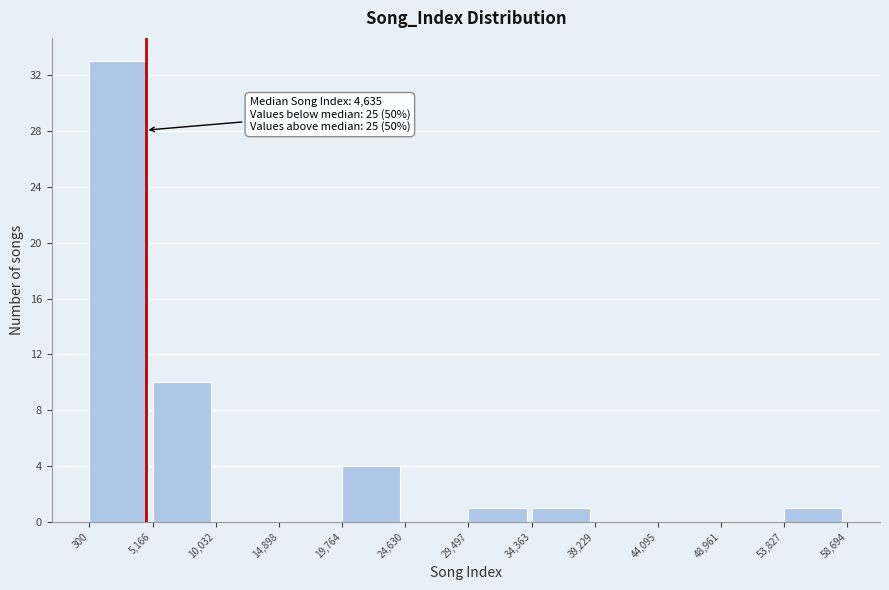

Which range on the x-axis has the tallest bar?

300 to 5,166